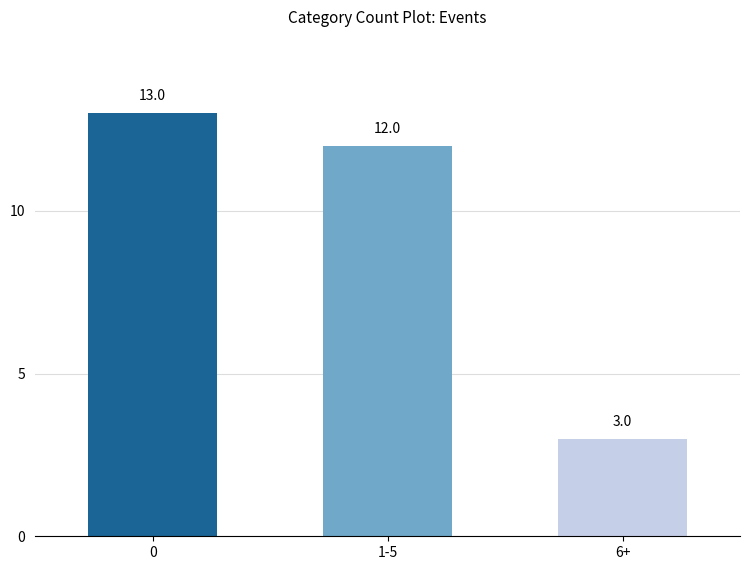

Does the chart contain stacked bars?

No